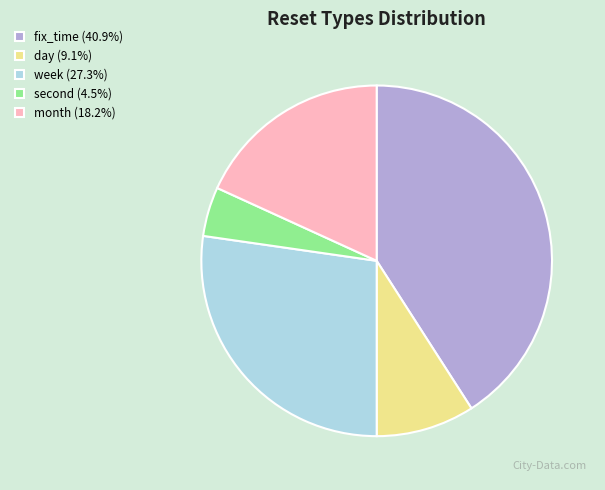

Which slice is the largest?

fix_time